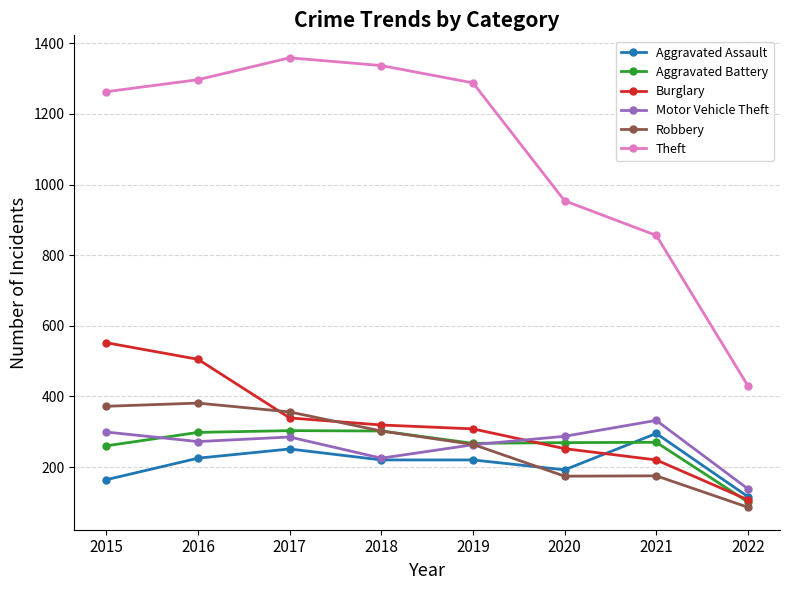

Where is Motor Vehicle Theft nearest to the value 235?

2018